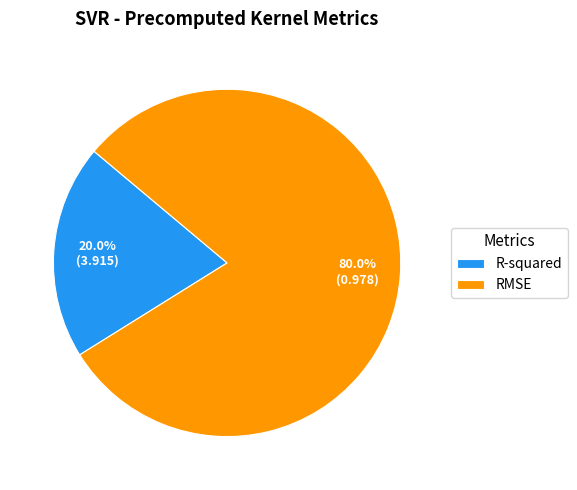

Which has a higher value, R-squared or RMSE?

RMSE